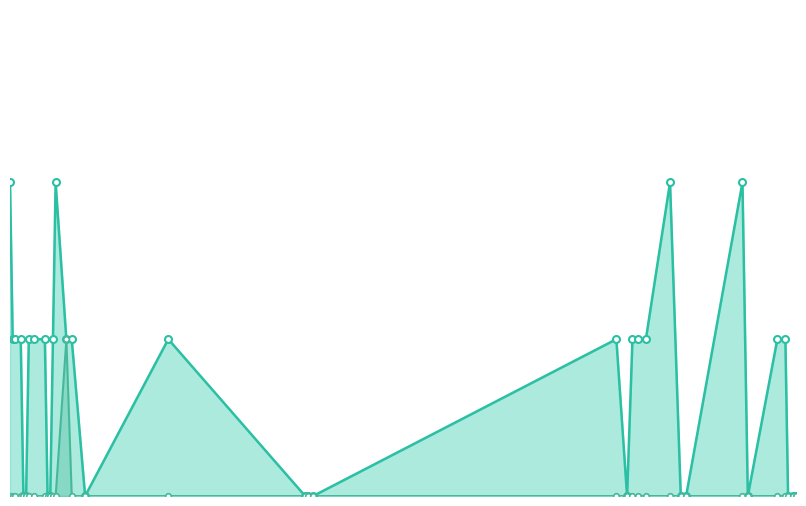

How many categories are shown in the chart?

35